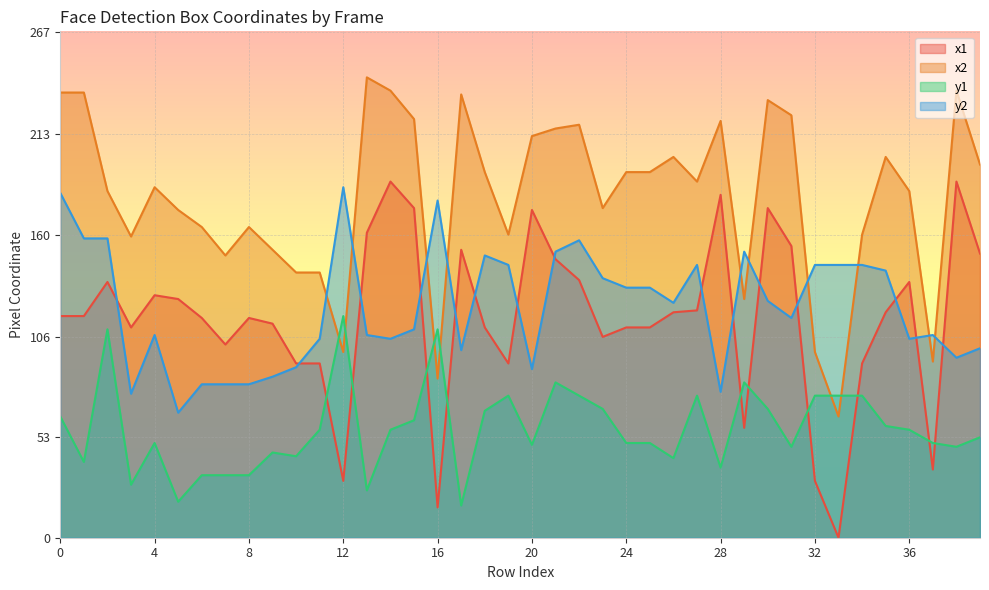

Is the value of x2 at 27 greater than the value of y2 at 39?

Yes